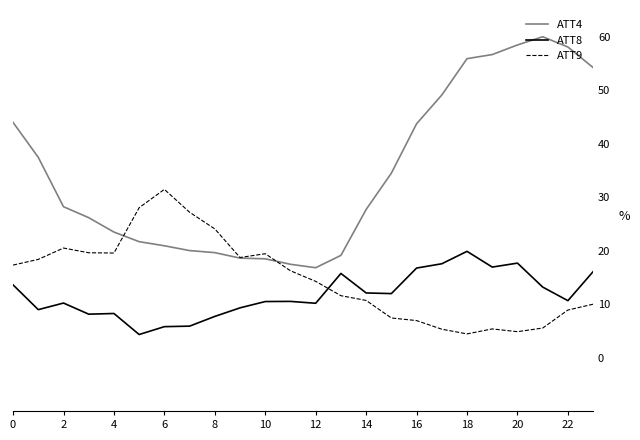

What is the greatest value displayed?

60.0